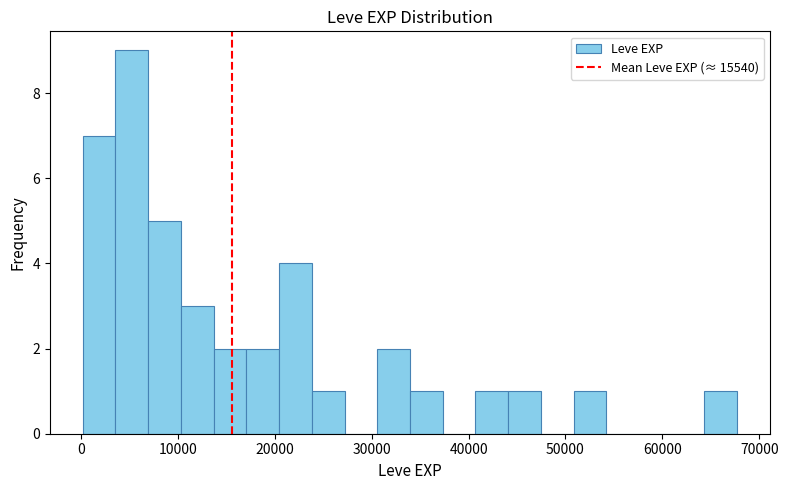

Around what value on the x-axis is the tallest bar? Give the approximate position of its centre, as read against the axis.

5000